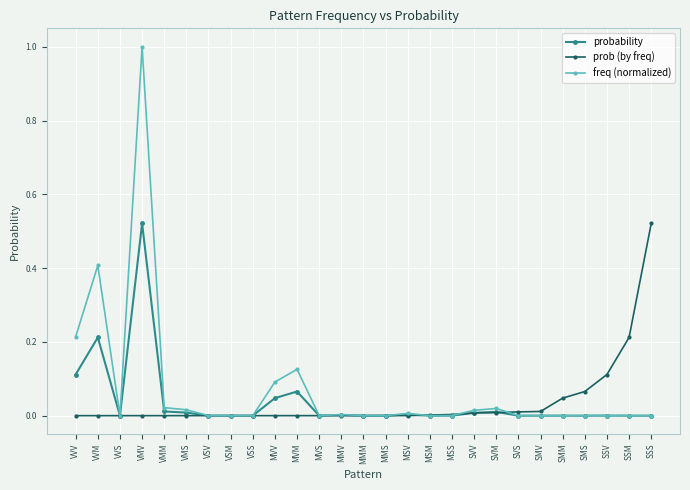

Is it true that probability equals 0.0 at MMM?

True